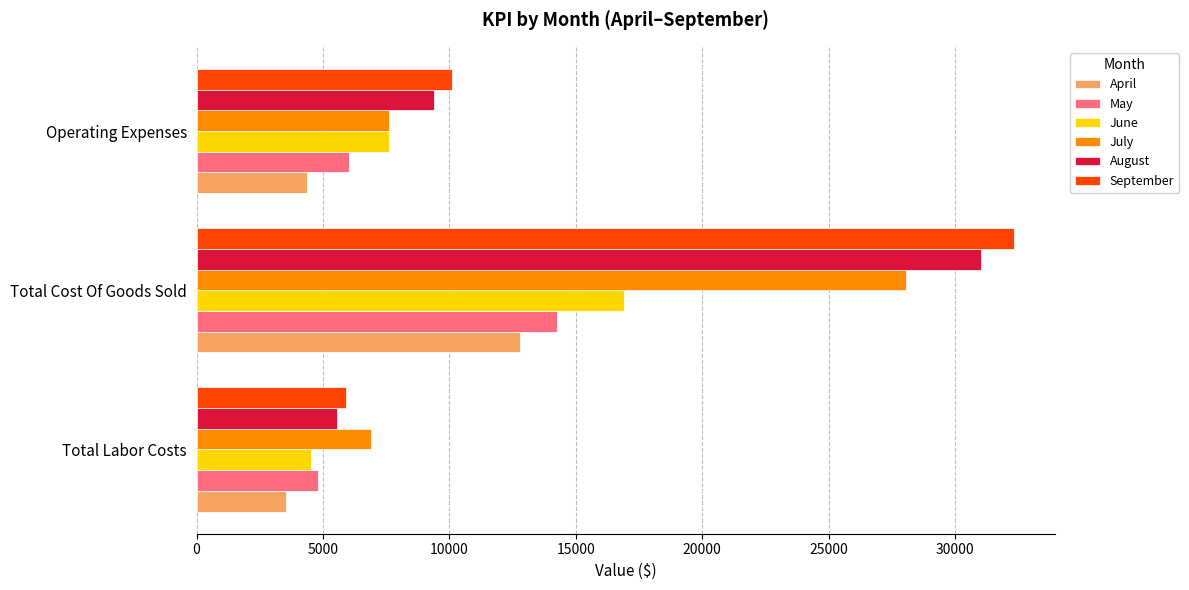

At which category does the chart reach its peak across all series?

Total Cost Of Goods Sold